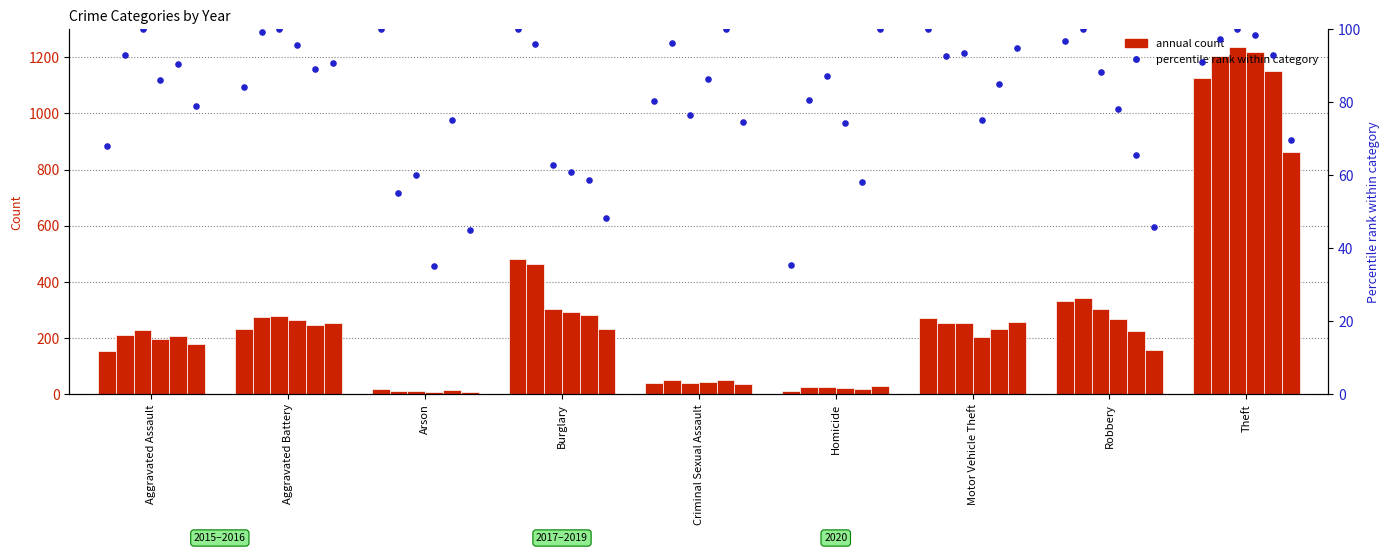

Is the value of 2018 at Arson greater than the value of 2015 at Motor Vehicle Theft?

No